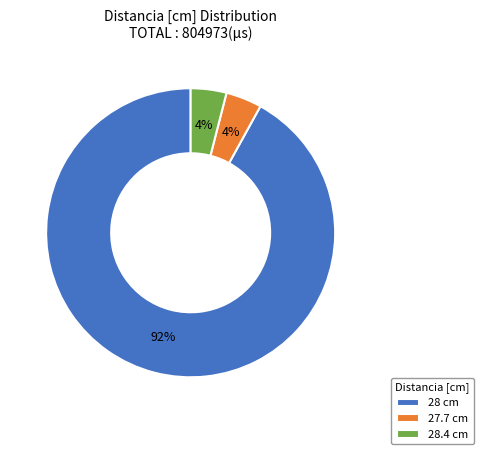

What percentage is the 28 cm slice, to the nearest percent?

92%